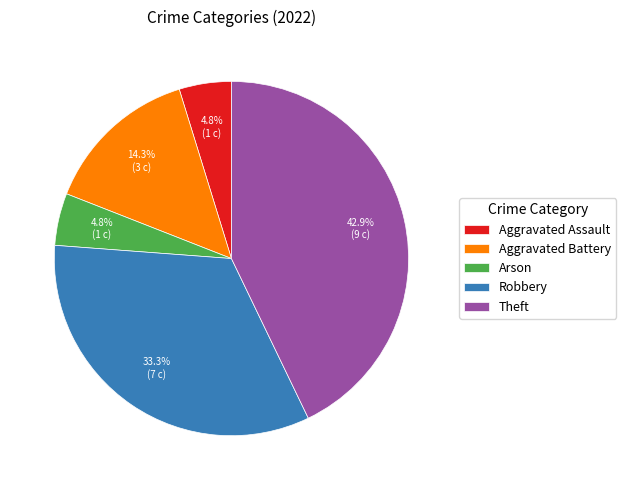

Is Arson the majority of the pie?

No